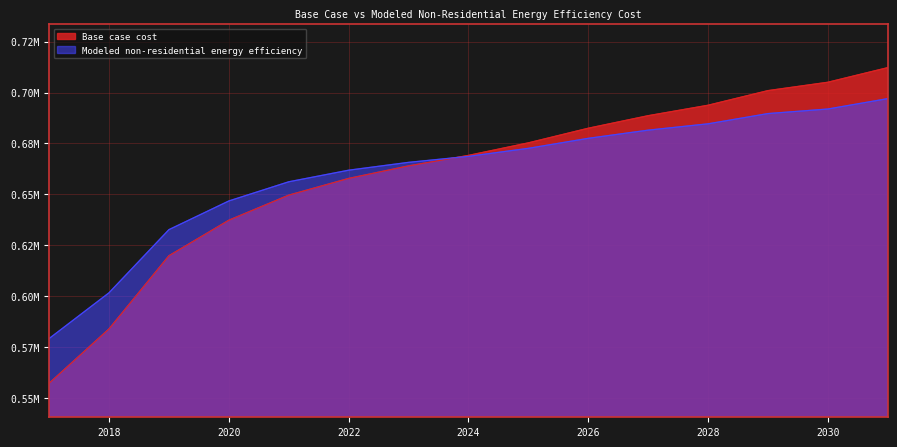

Is it true that Modeled non-residential energy efficiency equals 632640.1 at 2019?

True